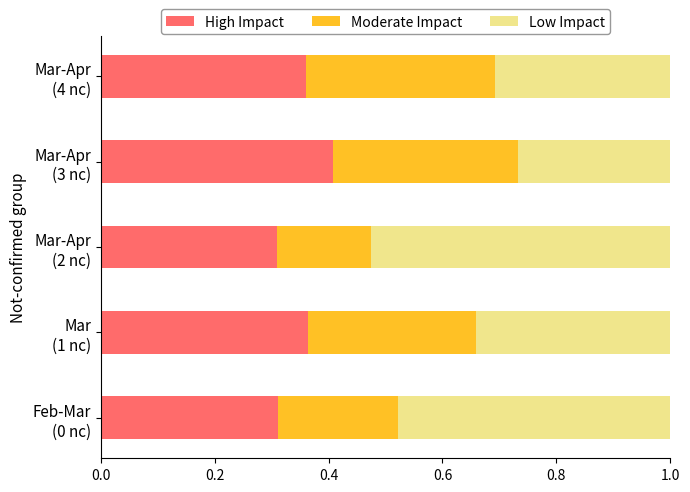

What is the sum of all High Impact values?

1.8